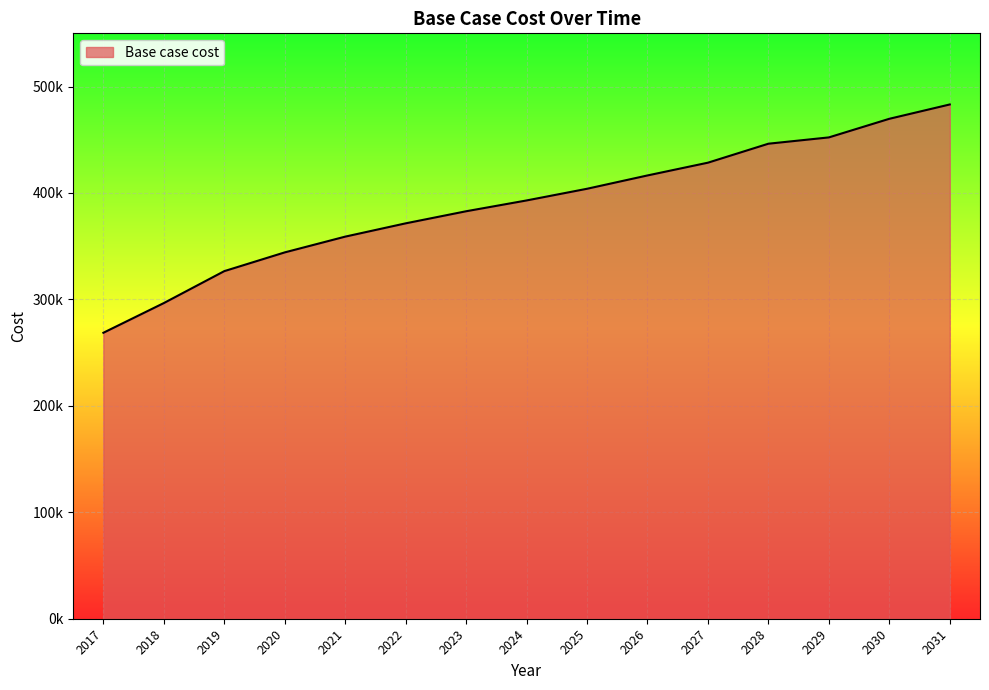

The chart shows a value of 256555.4 at 2026. True or false?

False